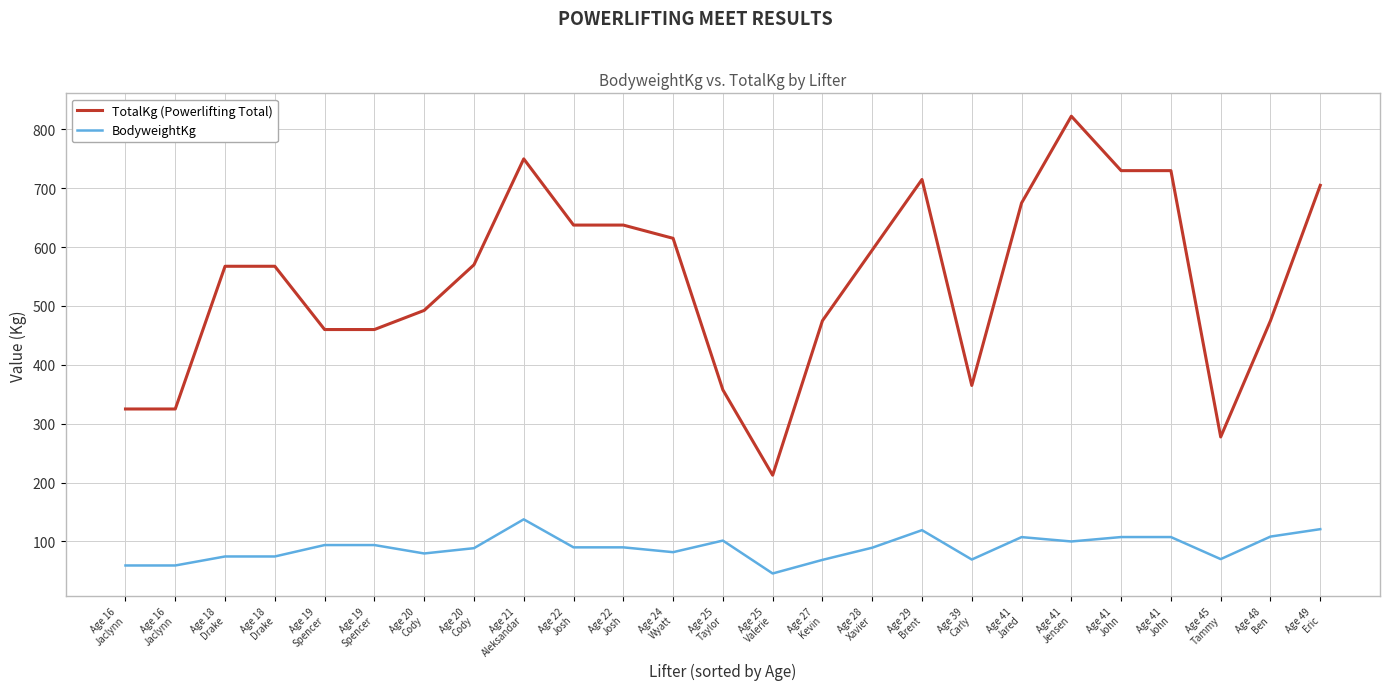

Is this an area chart (filled region under the line)?

No